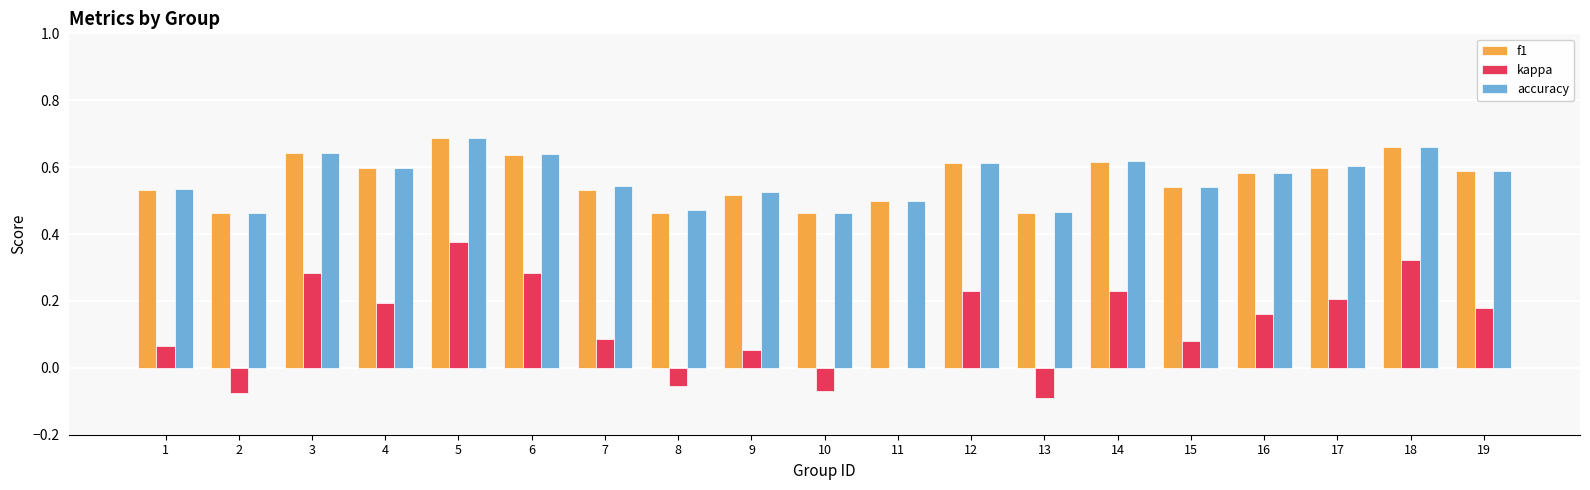

Is it true that kappa equals 0.2 at 11?

False